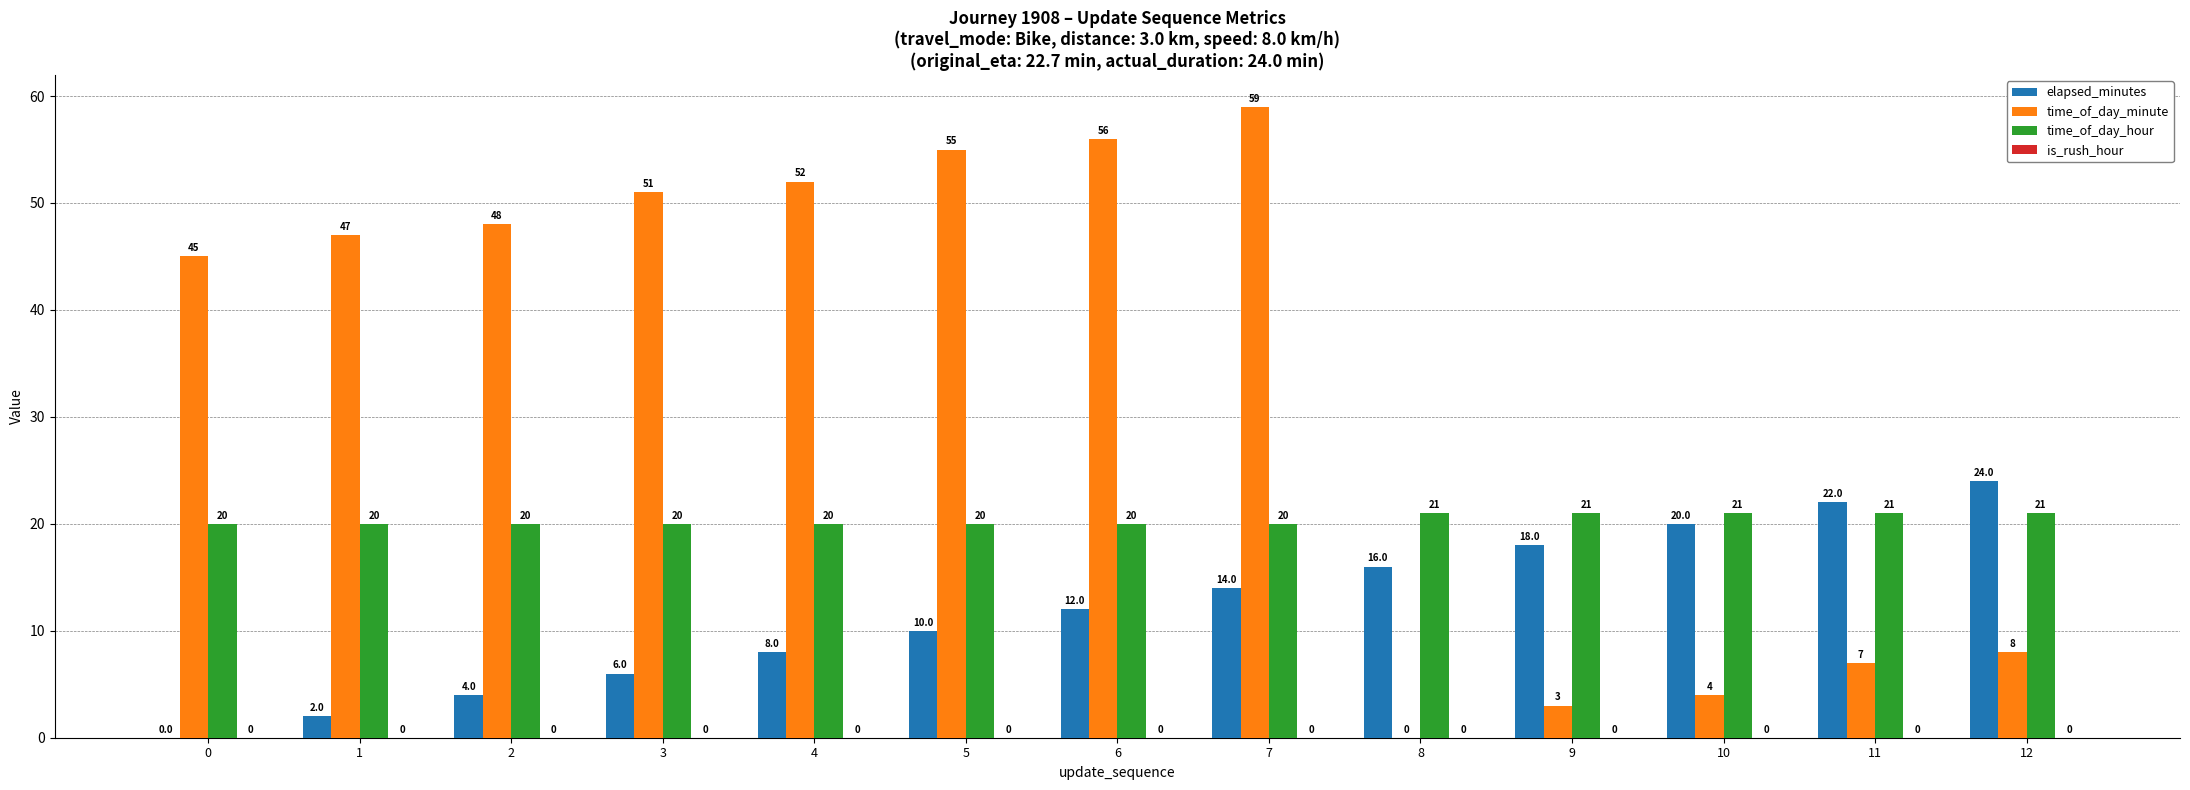

What is the spread (max minus min) of values at 6?

44